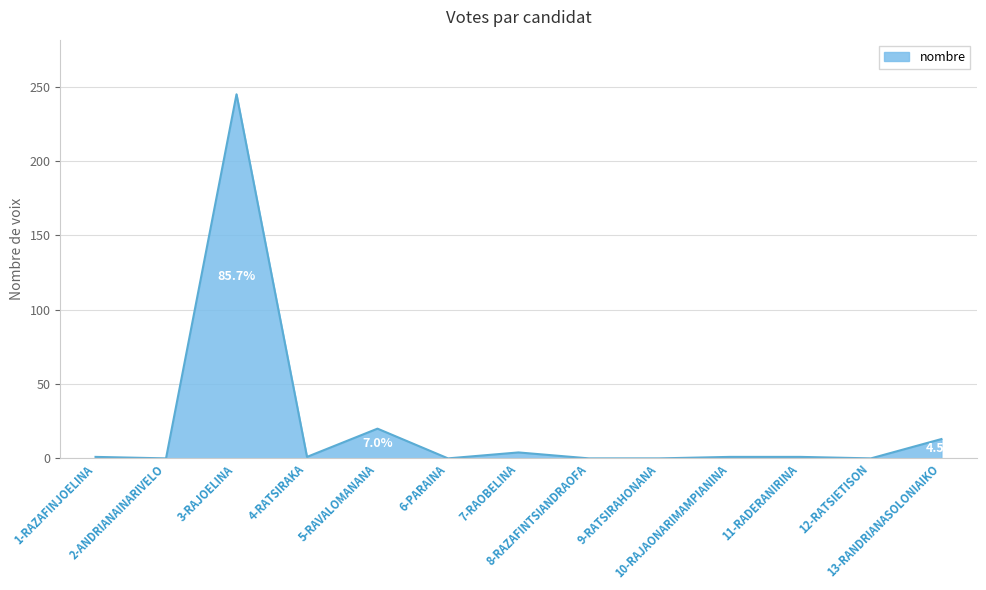

What is the maximum value shown in the chart?

245